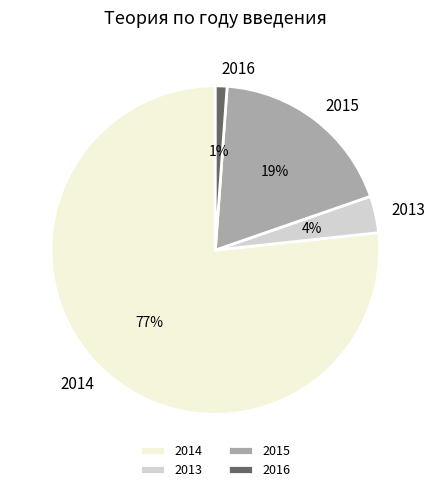

Which category has the smallest portion of the pie?

2016